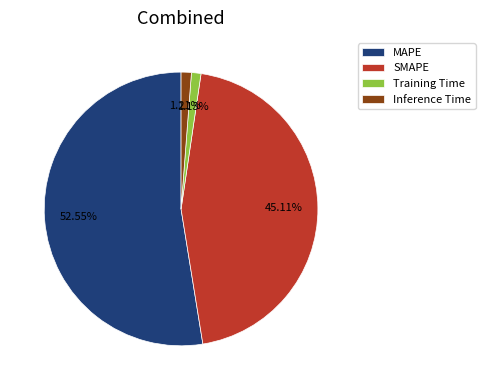

True or false: Training Time accounts for 11% of the total.

False